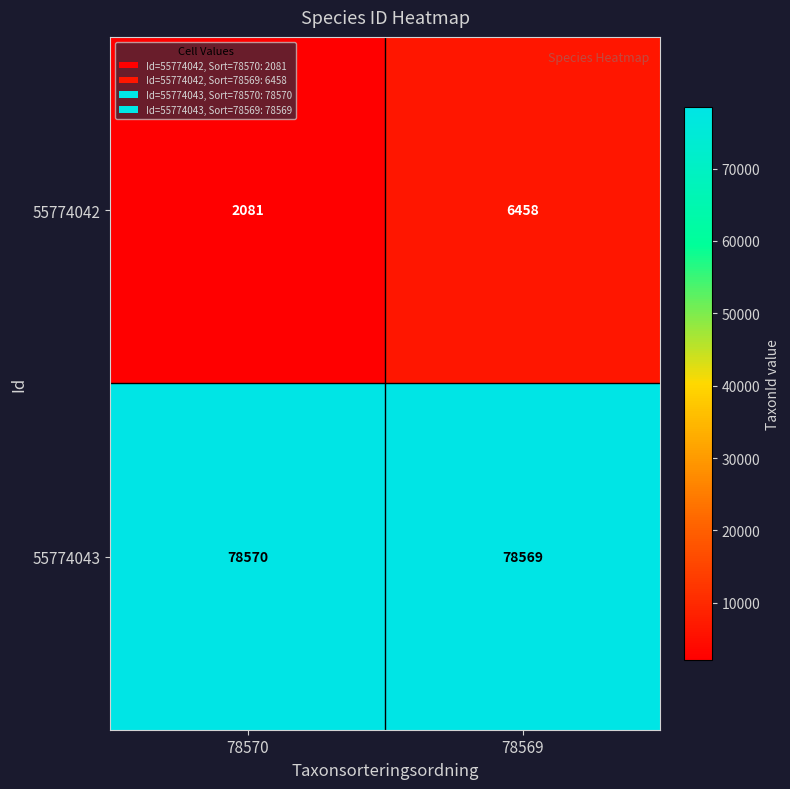

Which series changed the most between 78570 and 78569?

55774042